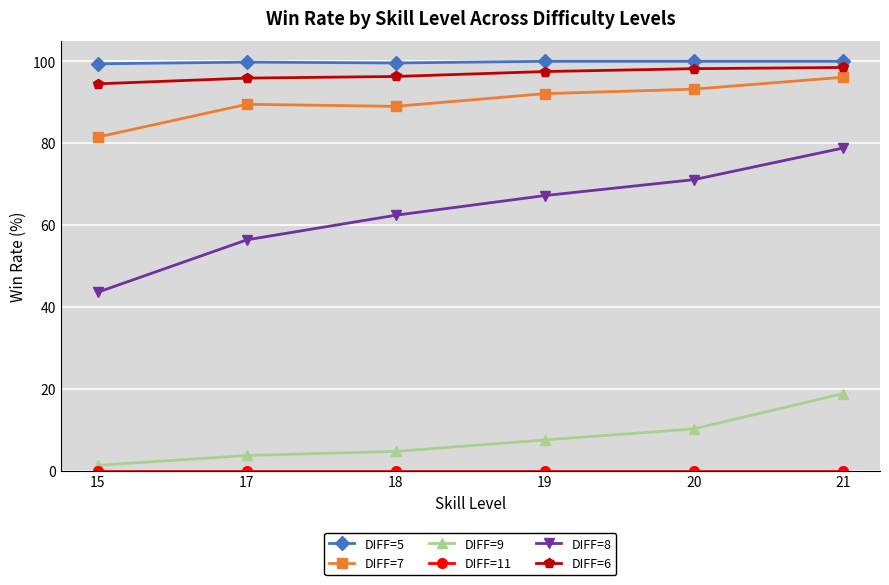

What is the difference between the second highest and second lowest values in the DIFF=8 series?

14.7